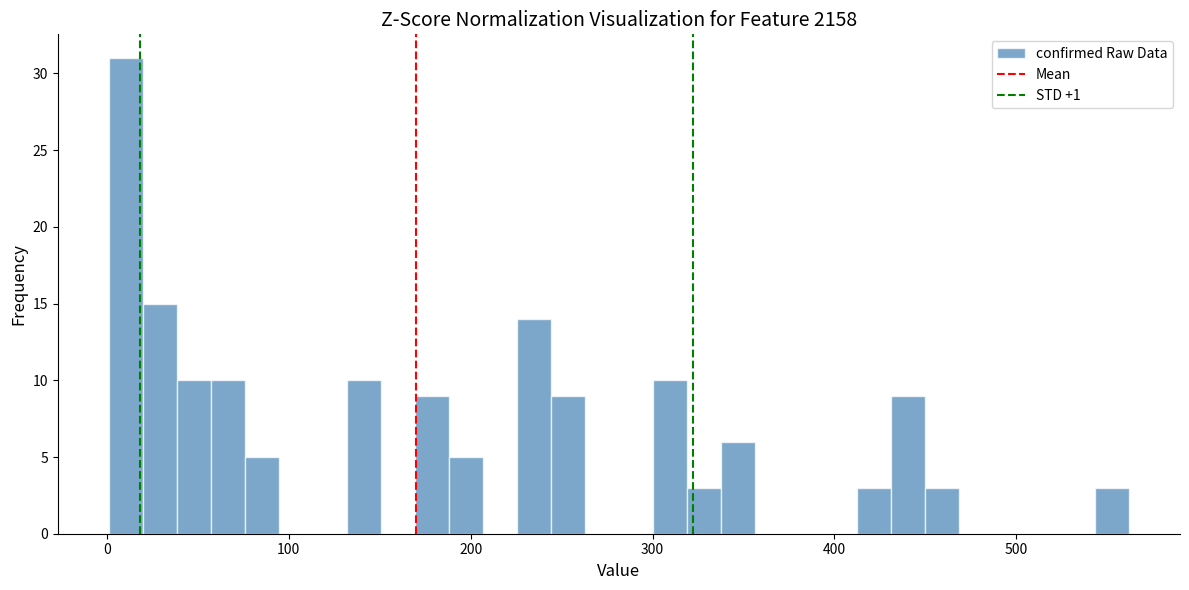

Around what value on the x-axis is the tallest bar? Give the approximate position of its centre, as read against the axis.

10